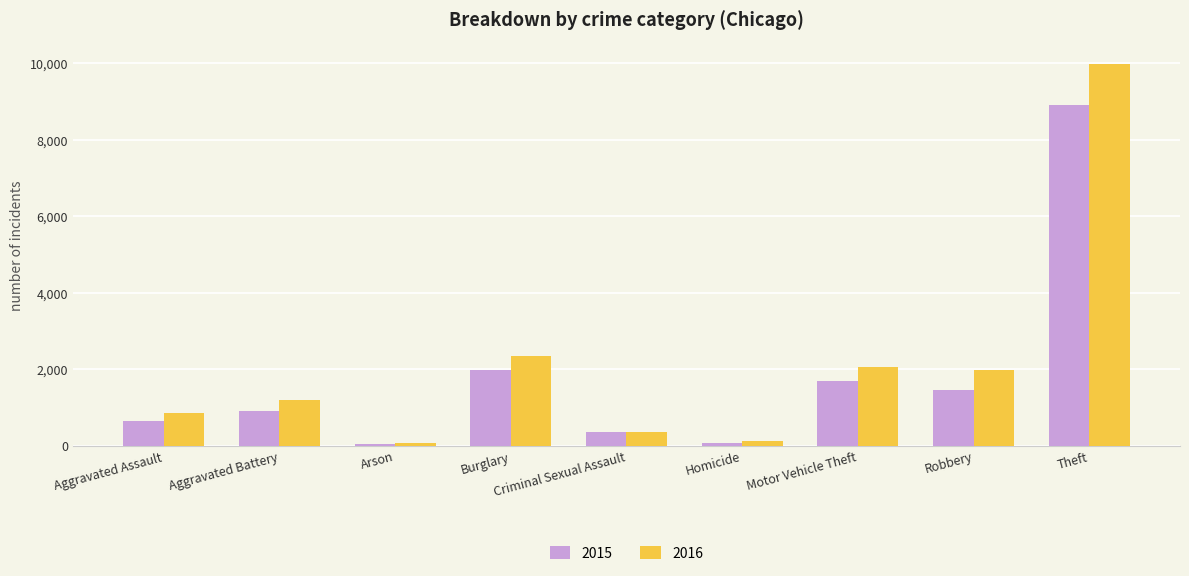

Is it true that 2015 equals 902 at Aggravated Battery?

True